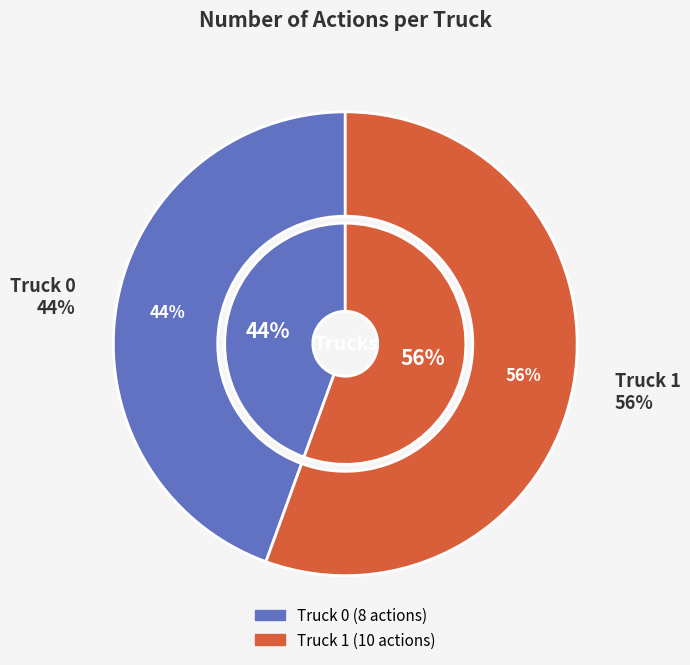

Is it true that Truck 0 is 35% of the pie?

False